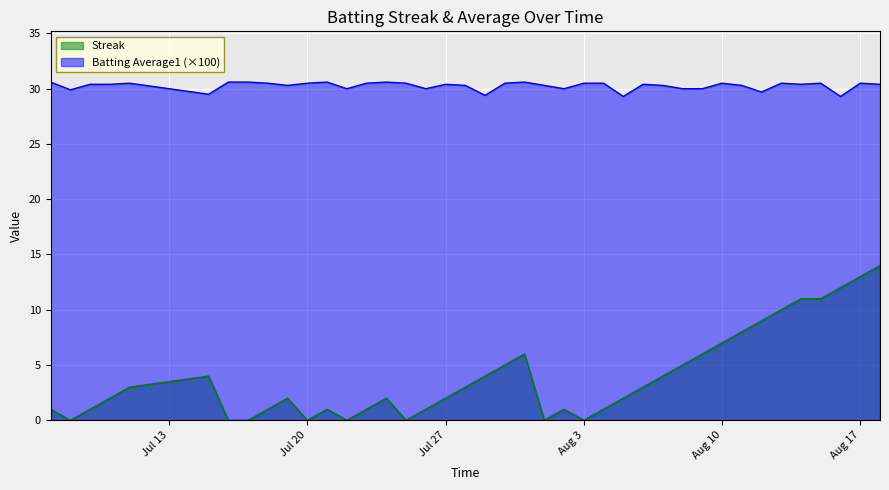

Which series has the largest range (max minus min)?

Streak